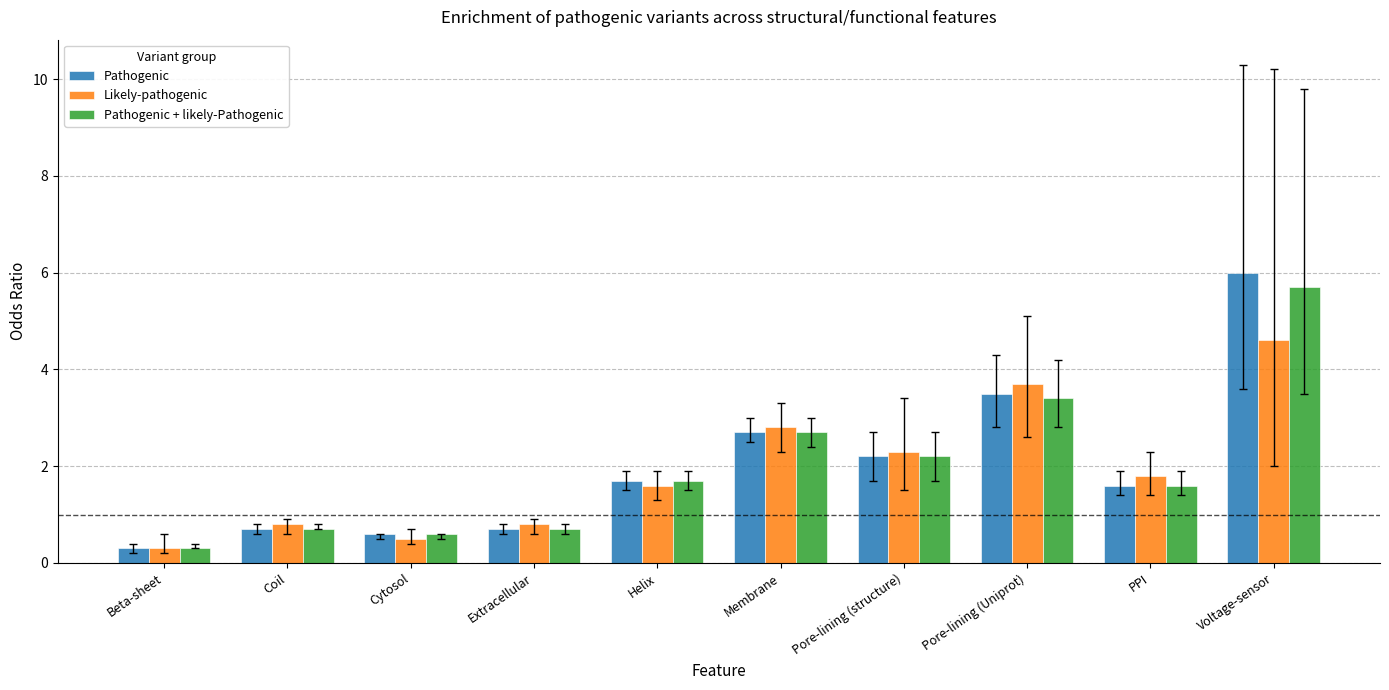

Reading right to left, transcribe all the data shown in this chart.

Pathogenic: Voltage-sensor=6.0	PPI=1.6	Pore-lining (Uniprot)=3.5	Pore-lining (structure)=2.2	Membrane=2.7	Helix=1.7	Extracellular=0.7	Cytosol=0.6	Coil=0.7	Beta-sheet=0.3
Likely-pathogenic: Voltage-sensor=4.6	PPI=1.8	Pore-lining (Uniprot)=3.7	Pore-lining (structure)=2.3	Membrane=2.8	Helix=1.6	Extracellular=0.8	Cytosol=0.5	Coil=0.8	Beta-sheet=0.3
Pathogenic + likely-Pathogenic: Voltage-sensor=5.7	PPI=1.6	Pore-lining (Uniprot)=3.4	Pore-lining (structure)=2.2	Membrane=2.7	Helix=1.7	Extracellular=0.7	Cytosol=0.6	Coil=0.7	Beta-sheet=0.3